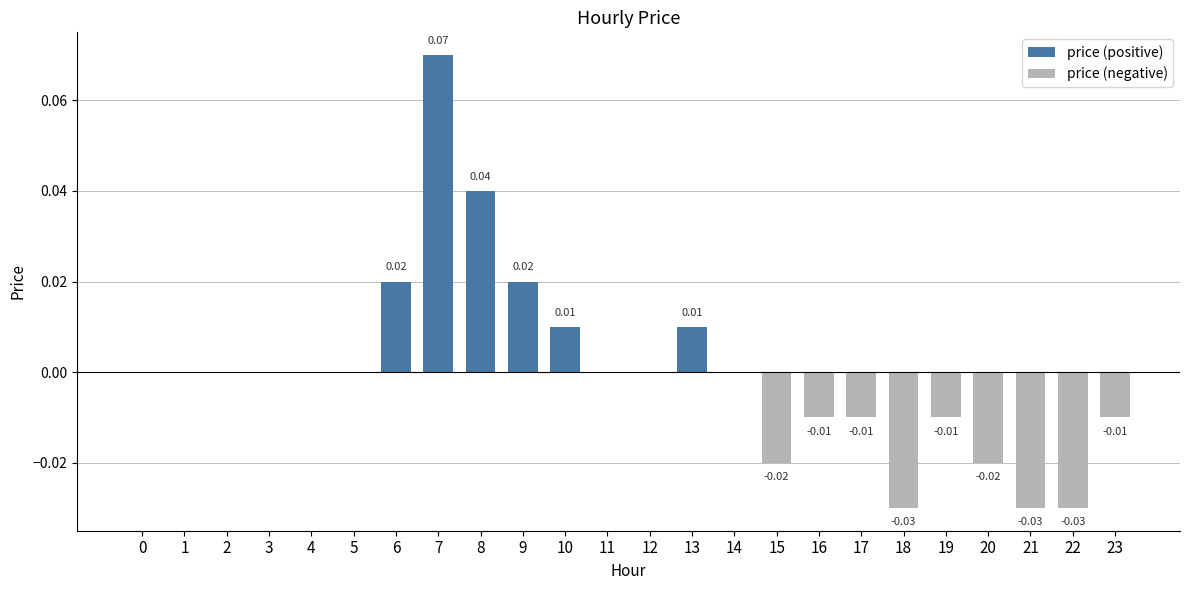

Between 4 and 0, which is larger?

4